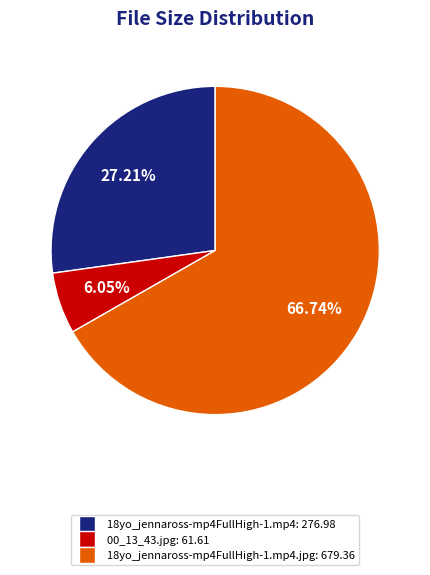

Does any single category account for the majority?

Yes